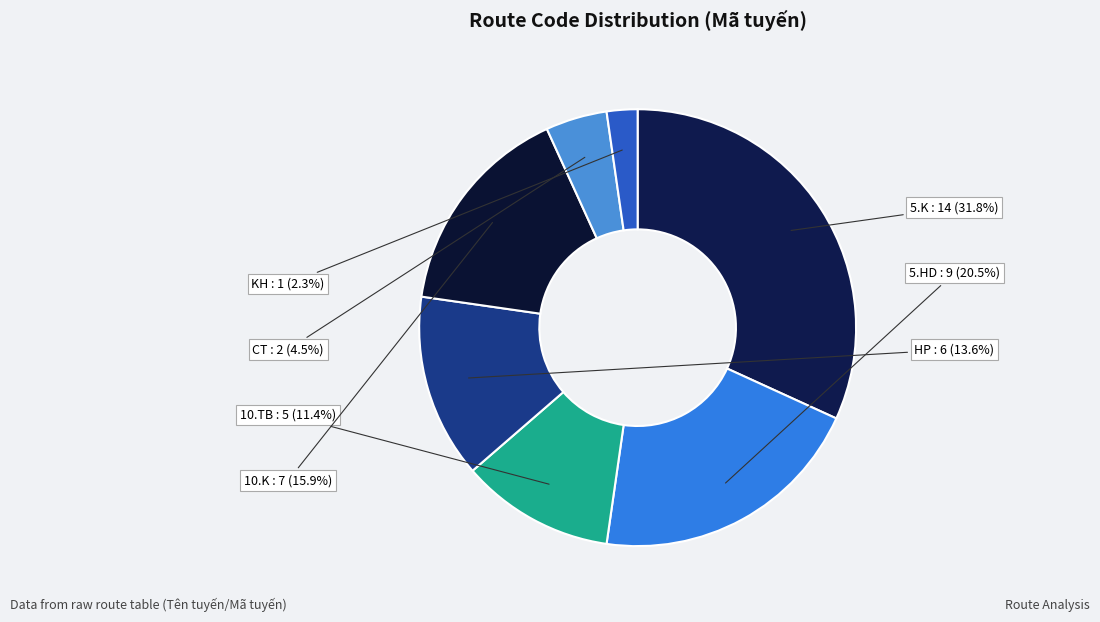

Between HP and KH, which is larger?

HP